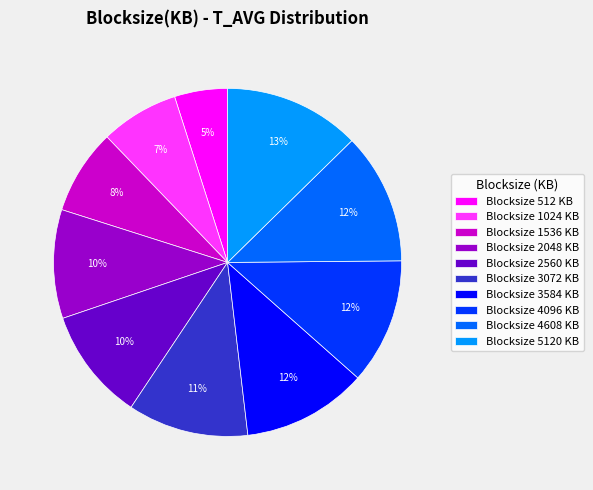

To the nearest percent, what portion does Blocksize 4096 KB represent?

12%